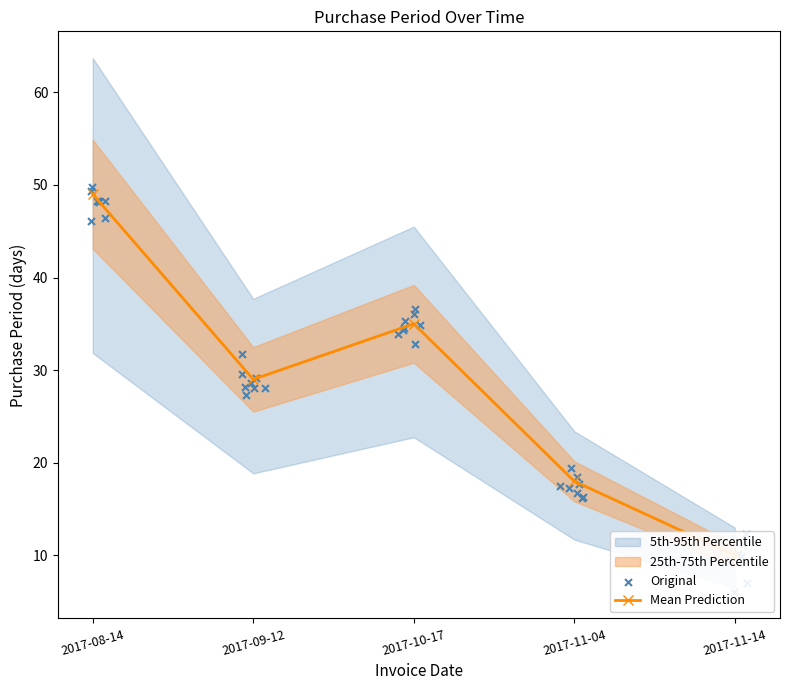

Approximately how many times larger is the value at 2017-11-04 compared to 2017-10-17?

0.5